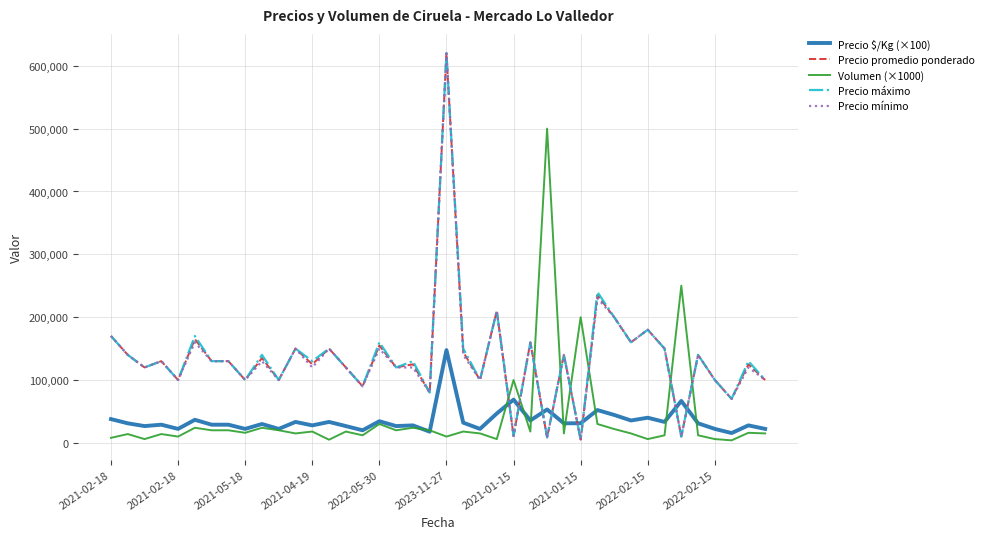

True or false: Precio máximo and Volumen (×1000) intersect in this chart.

True